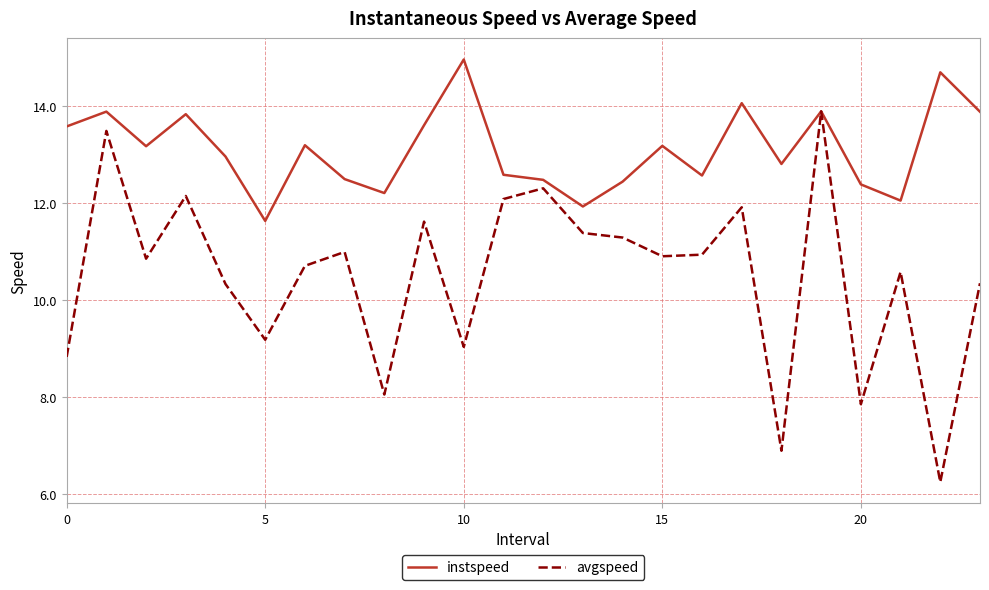

Which series has the largest range (max minus min)?

avgspeed